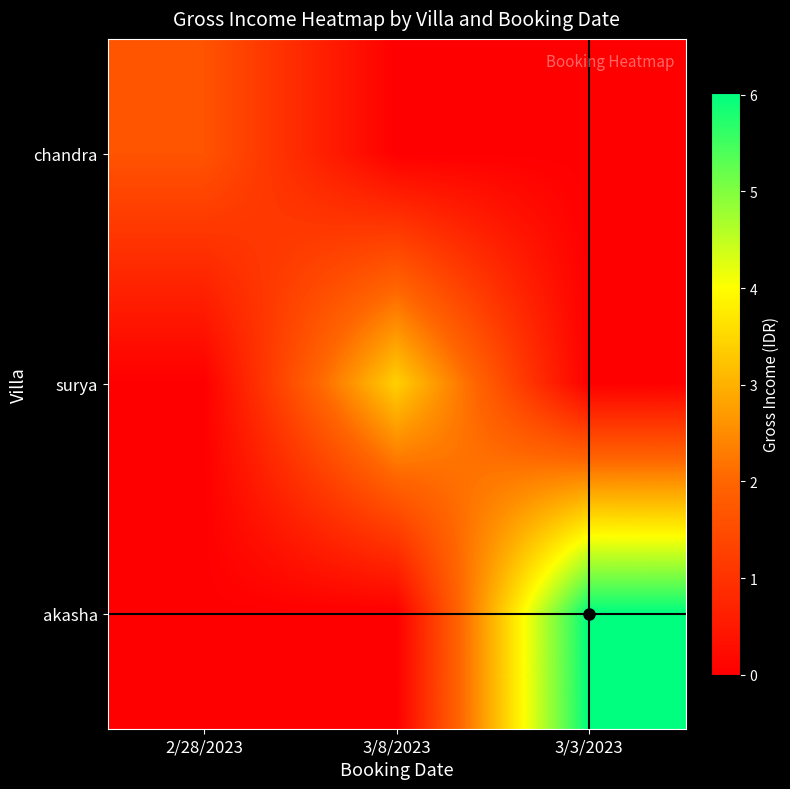

At how many categories does at least one series exceed 3309690?

2